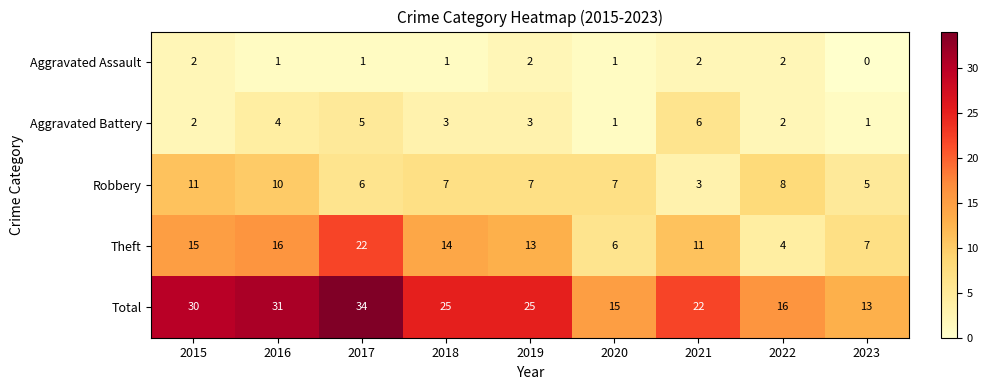

The Aggravated Battery series shows 1 at 2023. True or false?

True